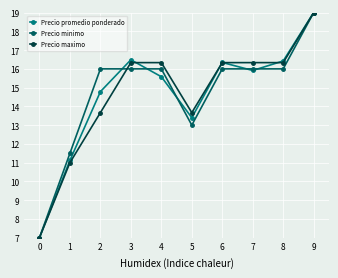

The Precio maximo series shows 25.1 at 8. True or false?

False